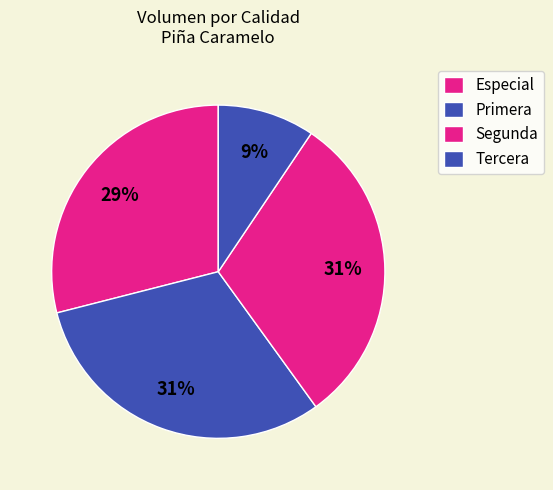

Count the number of slices in the pie.

4